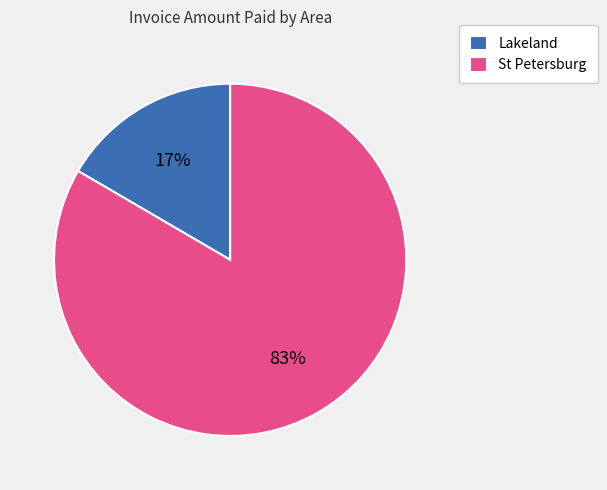

Rank the categories by value from highest to lowest.

St Petersburg, Lakeland